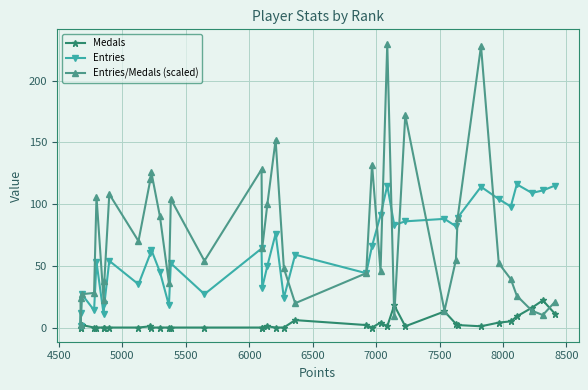

What is the maximum value for Medals?

22.0